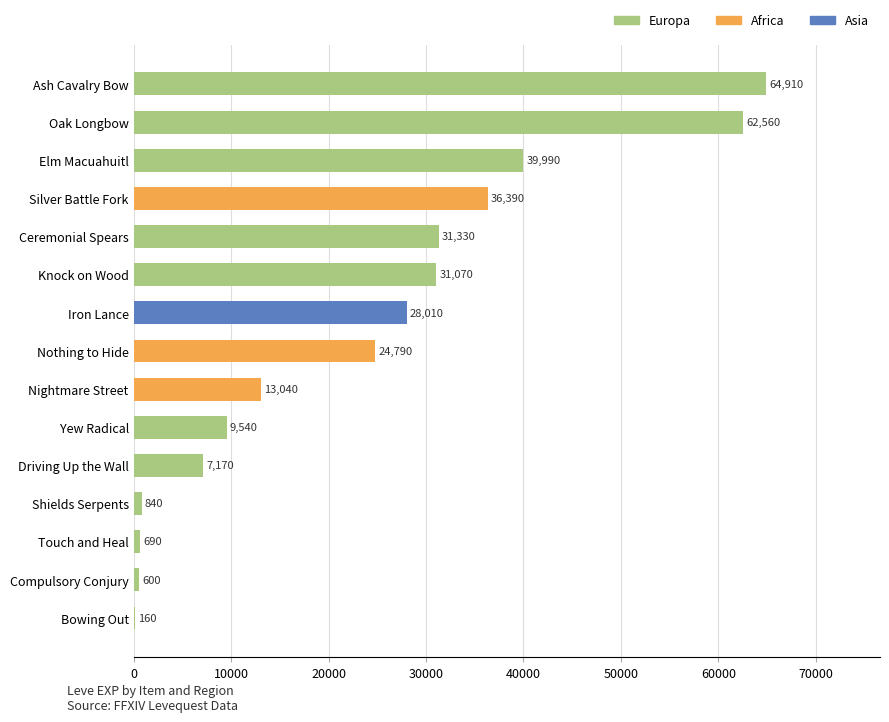

True or false: the data shows 31330 at Ceremonial Spears.

True